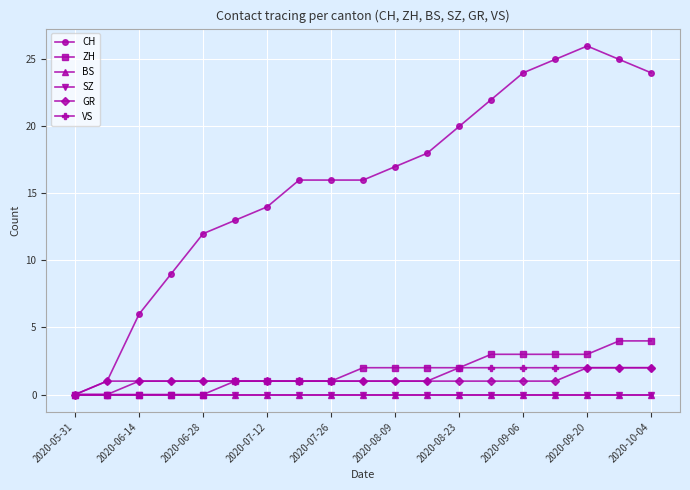

Reading left to right, what are all the values shown in this chart?

CH: 0	1	6	9	12	13	14	16	16	16	17	18	20	22	24	25	26	25	24
ZH: 0	0	0	0	0	1	1	1	1	2	2	2	2	3	3	3	3	4	4
BS: 0	0	0	0	0	0	0	0	0	0	0	0	0	0	0	0	0	0	0
SZ: 0	0	0	0	0	0	0	0	0	0	0	0	0	0	0	0	0	0	0
GR: 0	1	1	1	1	1	1	1	1	1	1	1	1	1	1	1	2	2	2
VS: 0	0	1	1	1	1	1	1	1	1	1	1	2	2	2	2	2	2	2